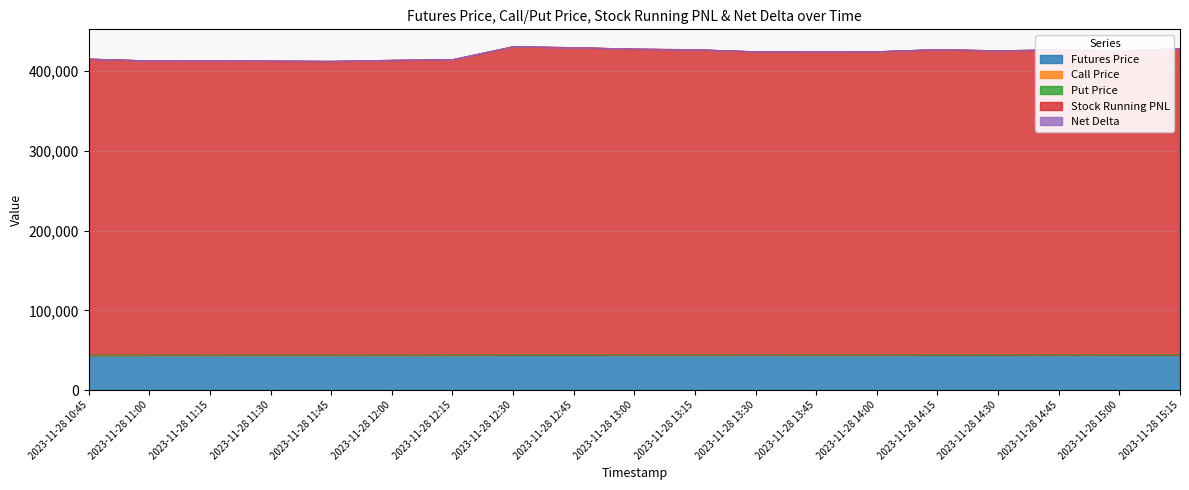

Is it true that Futures Price equals 59378.2 at 2023-11-28 14:00?

False